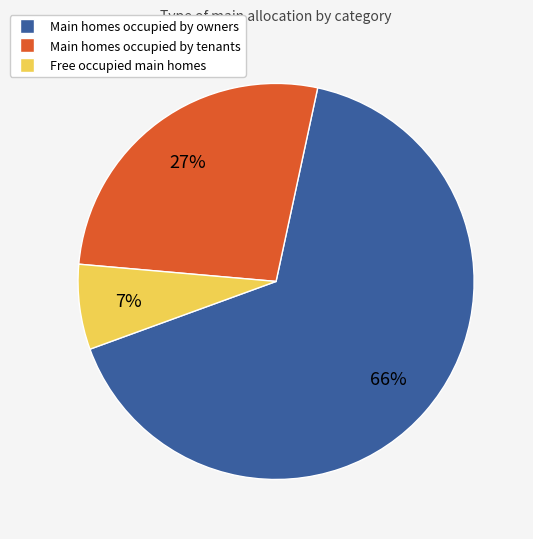

Is there any slice that represents more than half of the pie?

Yes